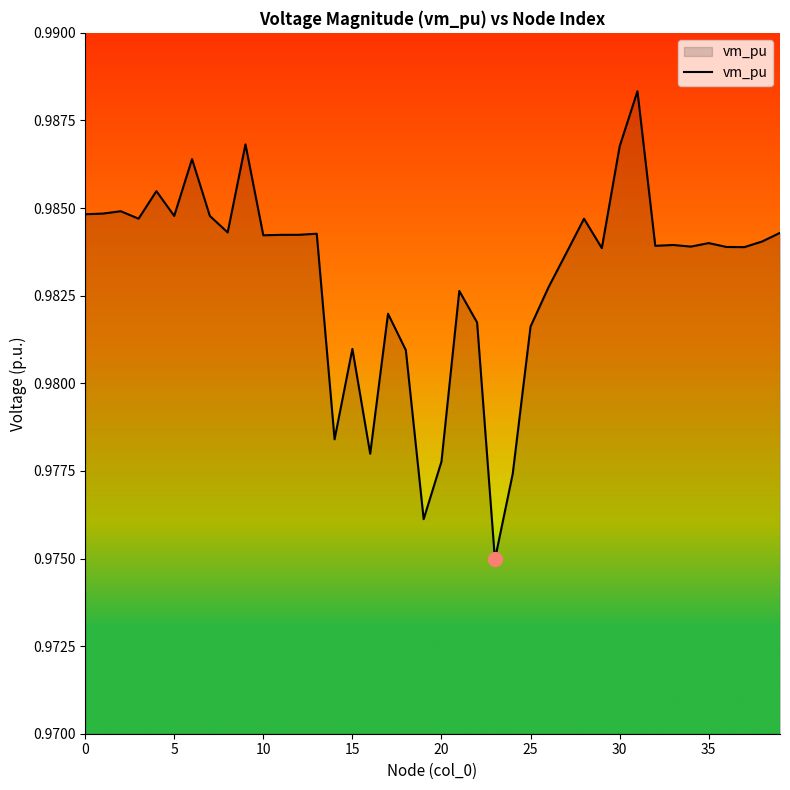

True or false: there are more than 0 points higher than both neighbors.

True